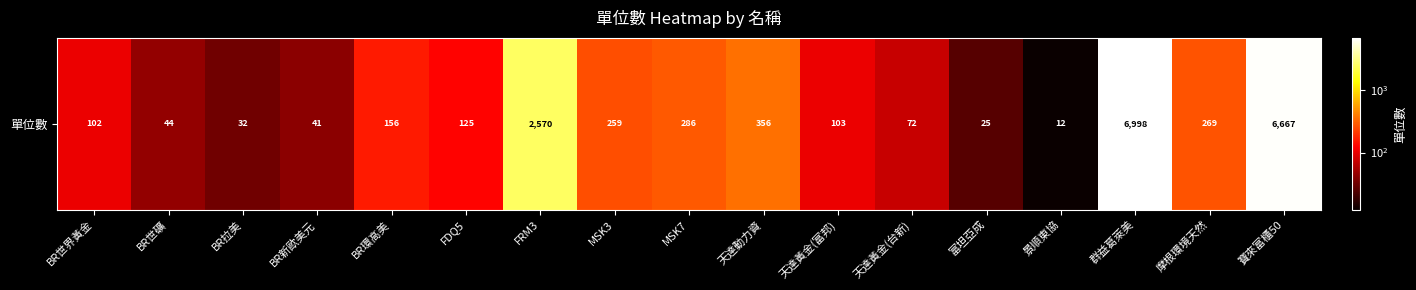

Rank the categories by value from highest to lowest.

群益葛萊美, 寶來富櫃50, FRM3, 天達動力資, MSK7, 摩根環境天然, MSK3, BR環高美, FDQ5, 天達黃金(富邦), BR世界黃金, 天達黃金(台新), BR世礦, BR新歐美元, BR拉美, 富坦亞成, 景順東協